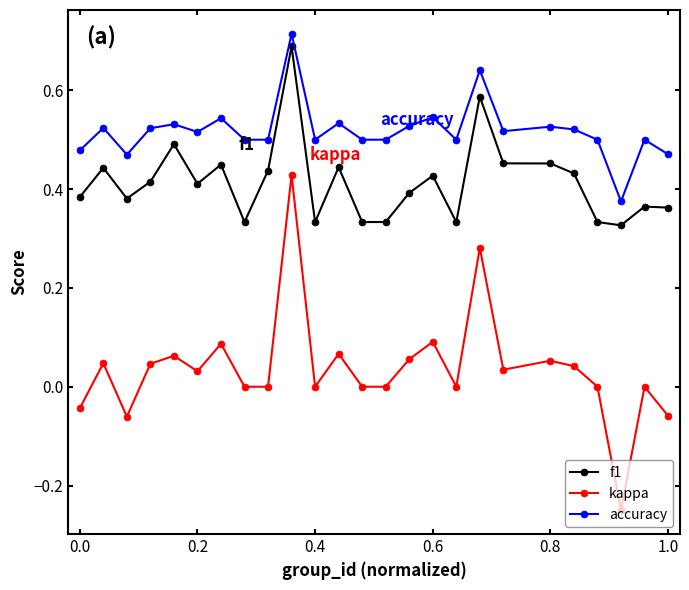

True or false: accuracy has more than 0 interior local peaks.

True